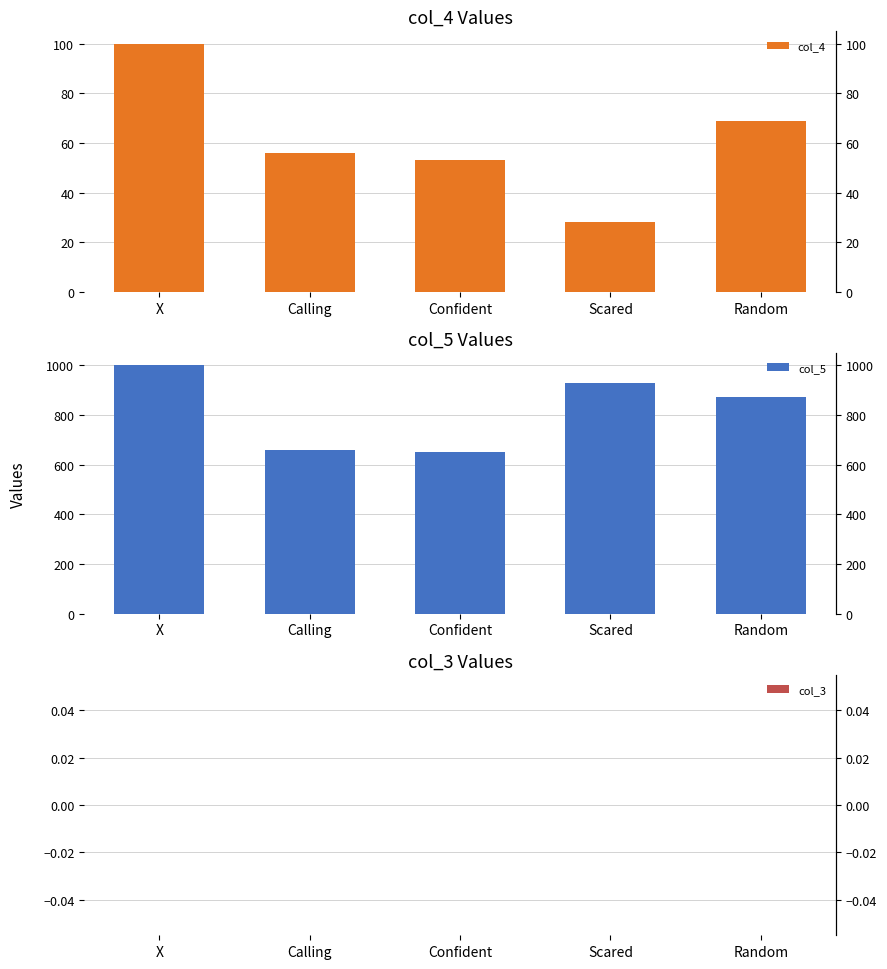

What is the difference between the col_4 values at X and Confident?

47